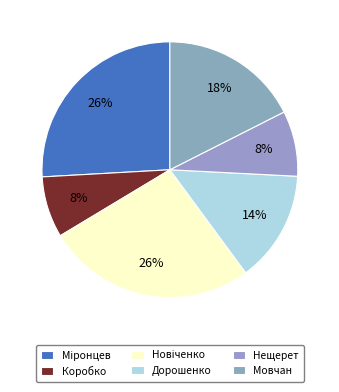

Does Нещерет account for over 50% of the chart?

No